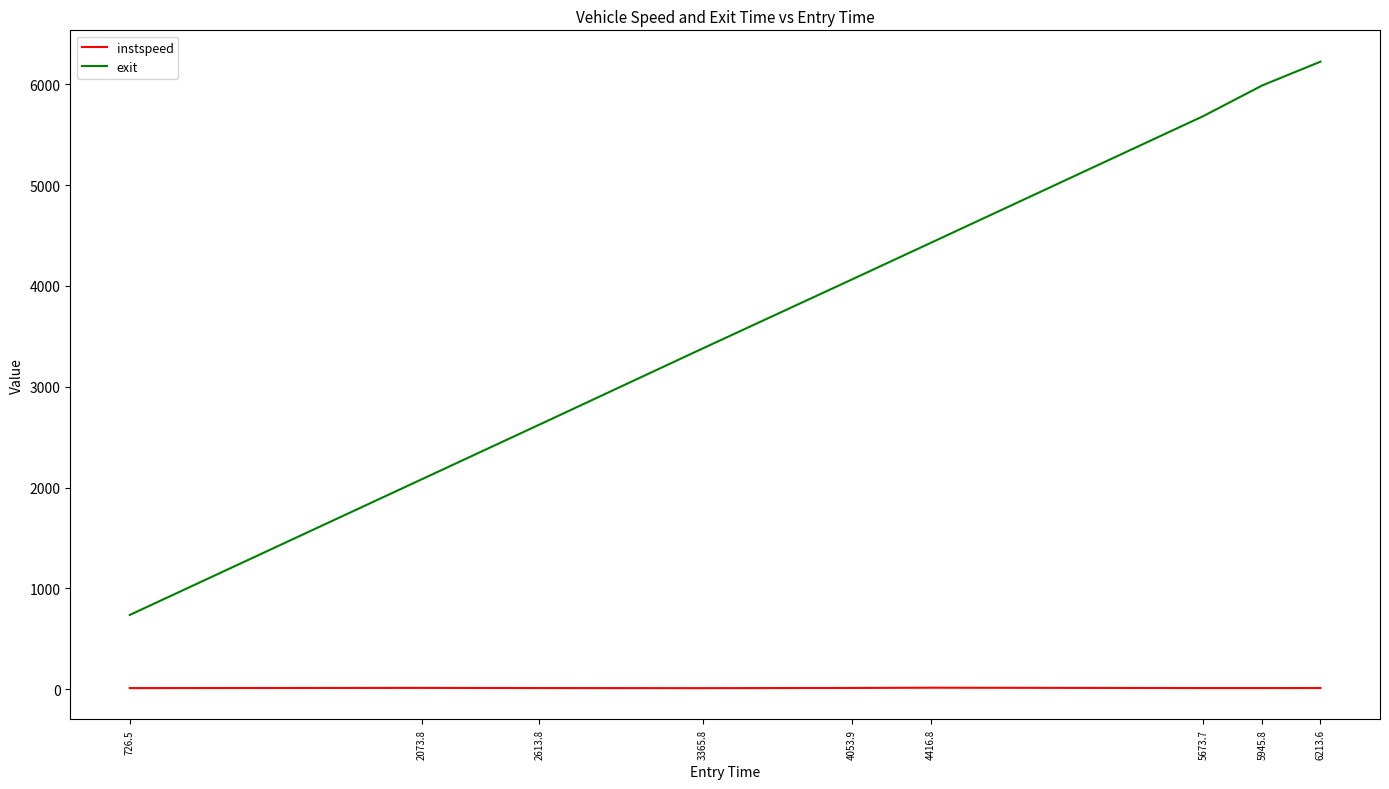

Which series has the widest spread of values?

exit